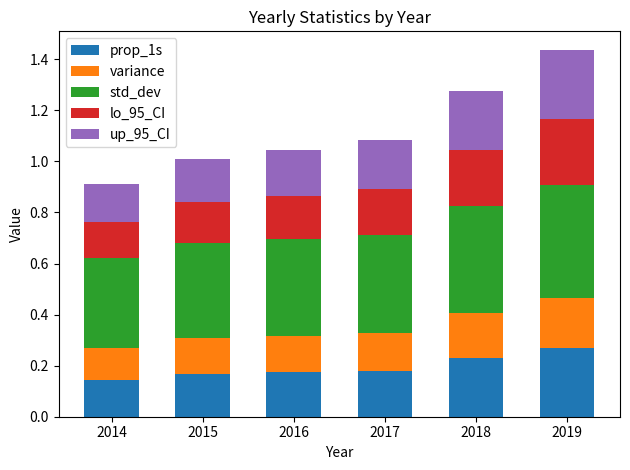

At which category is the sum across all series the highest?

2019